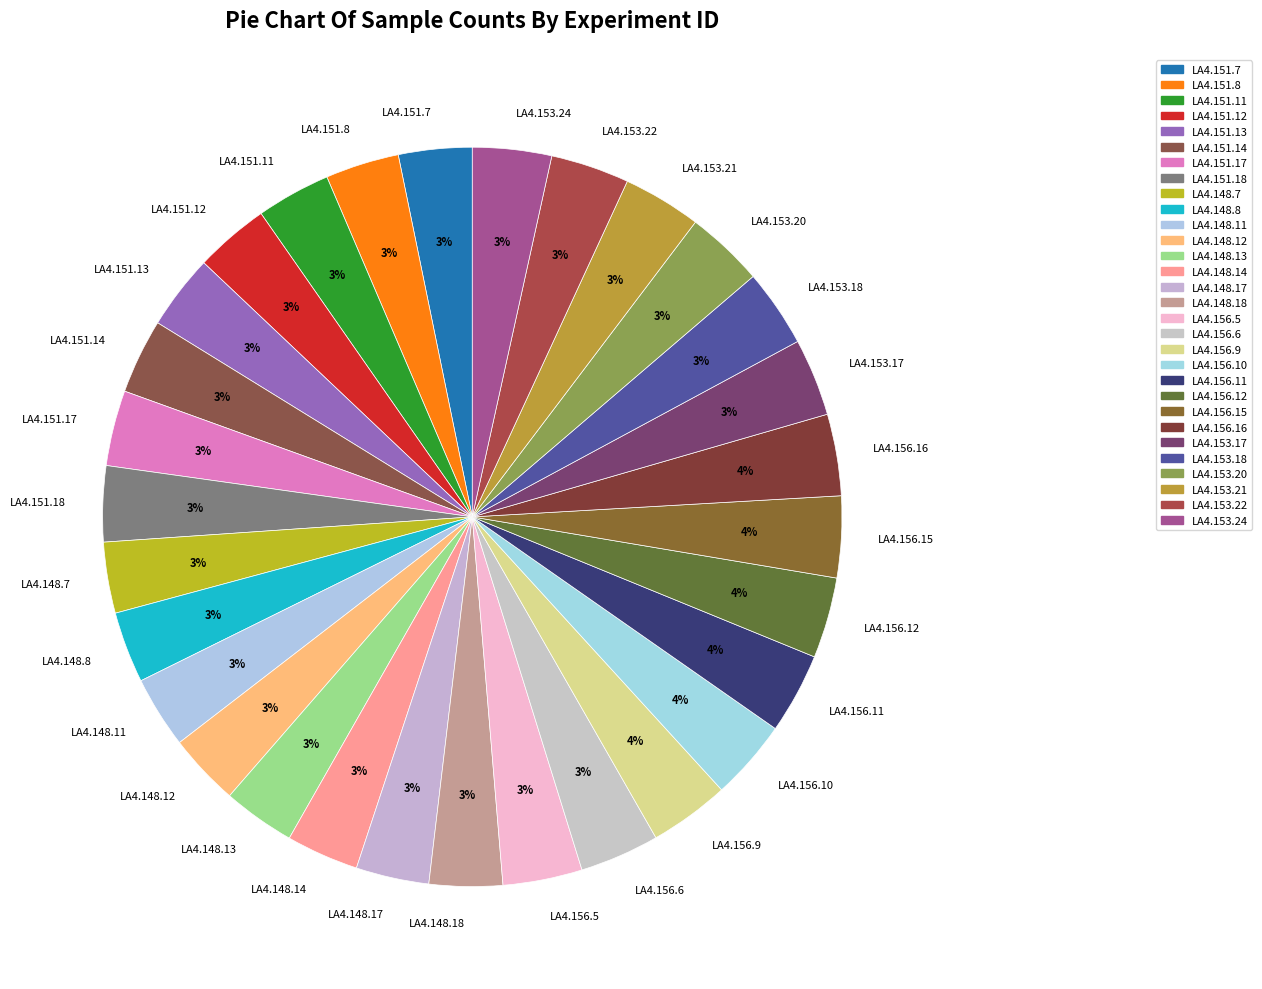

Approximately how many times larger is the value at LA4.151.7 compared to LA4.151.12?

1.0